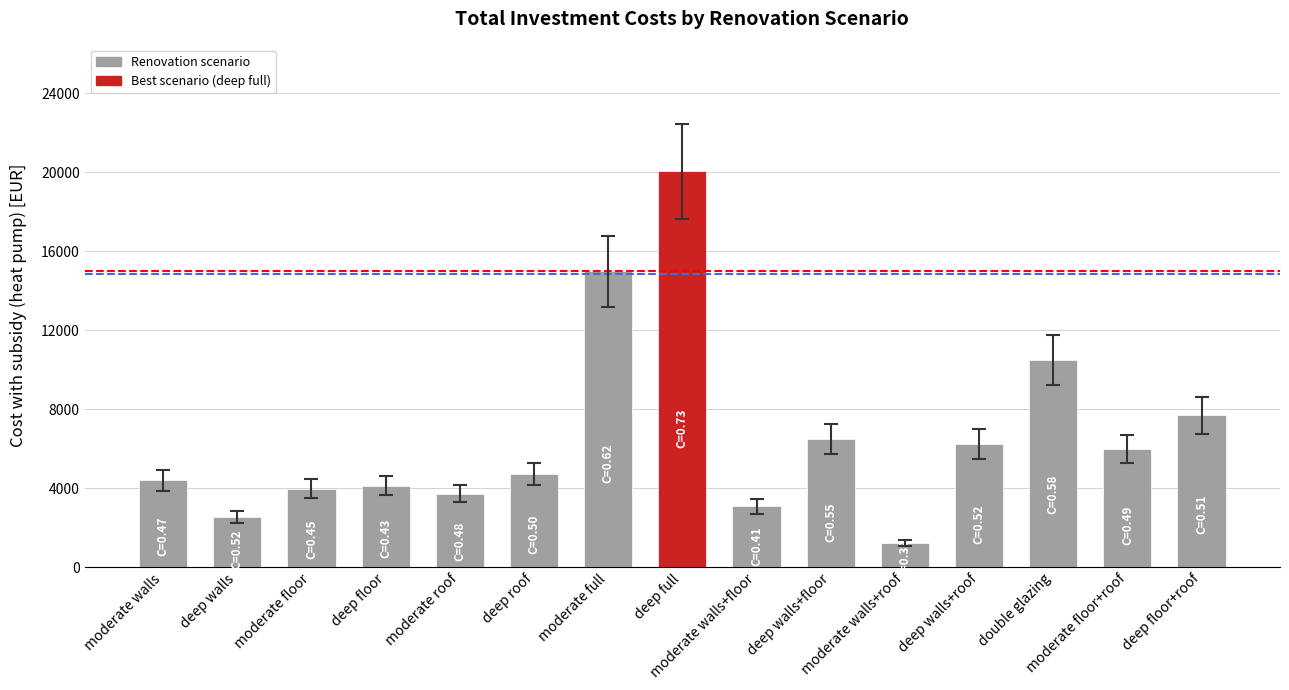

Are the bars grouped side by side (vs. stacked)?

No